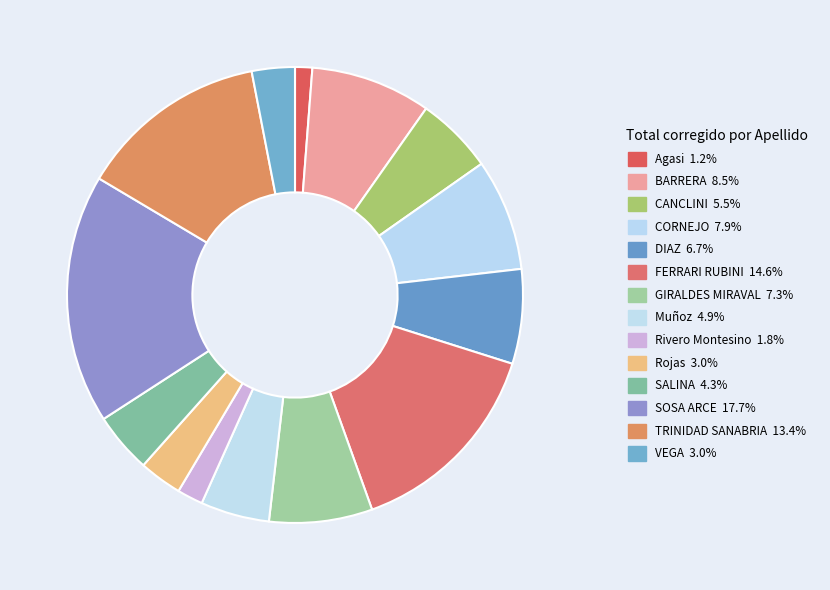

How many slices are in this pie chart?

14